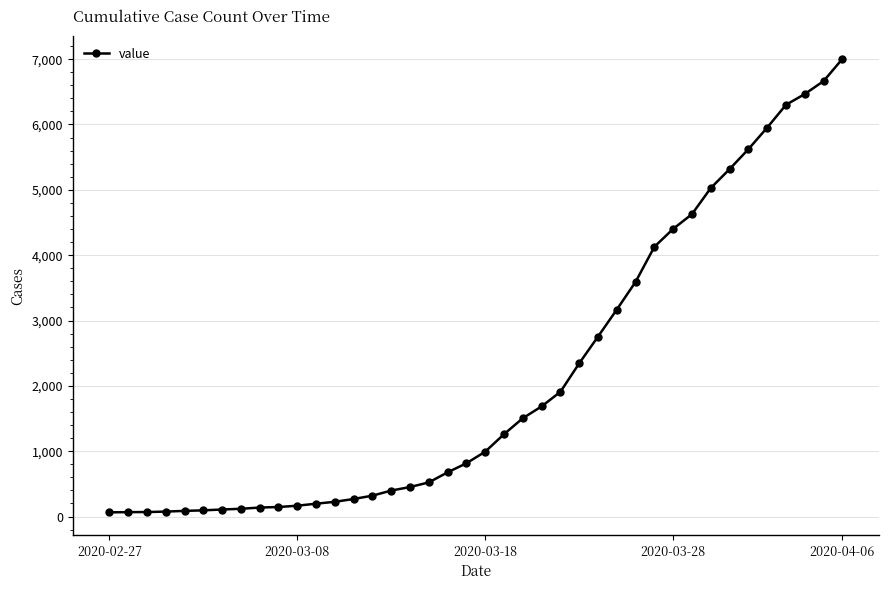

How many lines are shown in the chart?

1